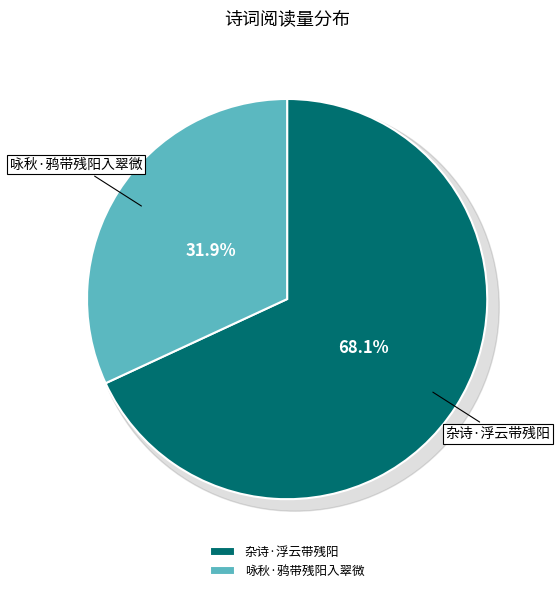

How many slices are in this pie chart?

2